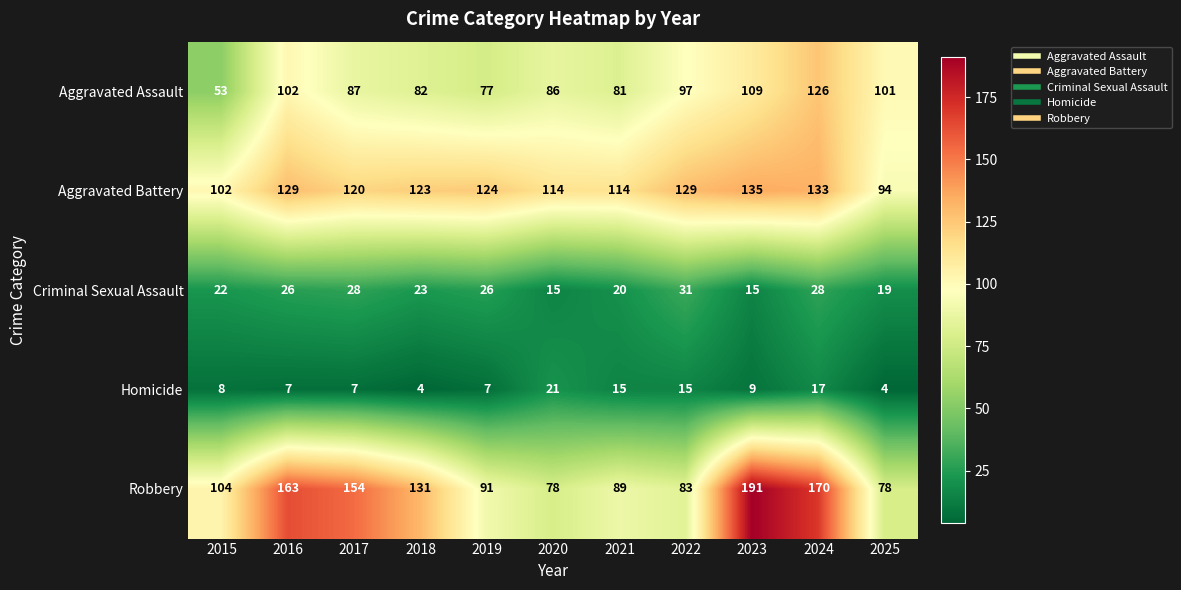

How many series are shown in this chart?

5